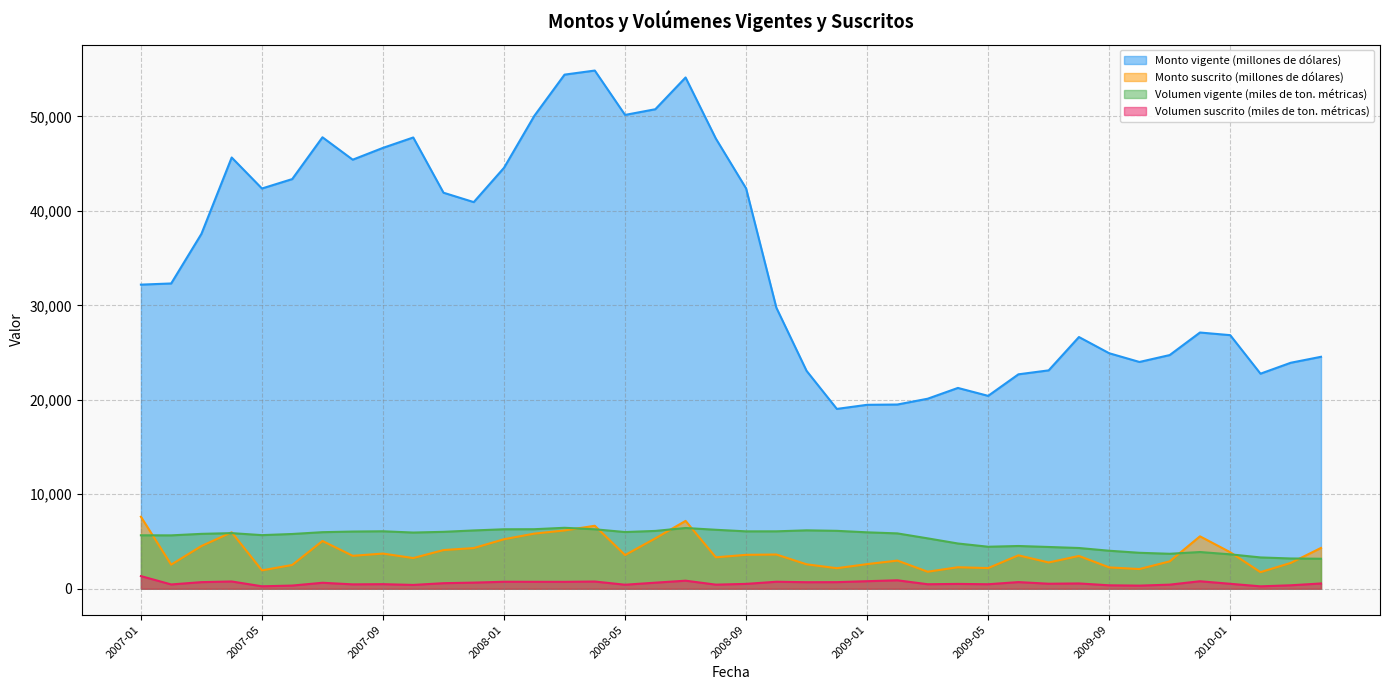

What is the sum of all Volumen suscrito (miles de ton. métricas) values?

23666